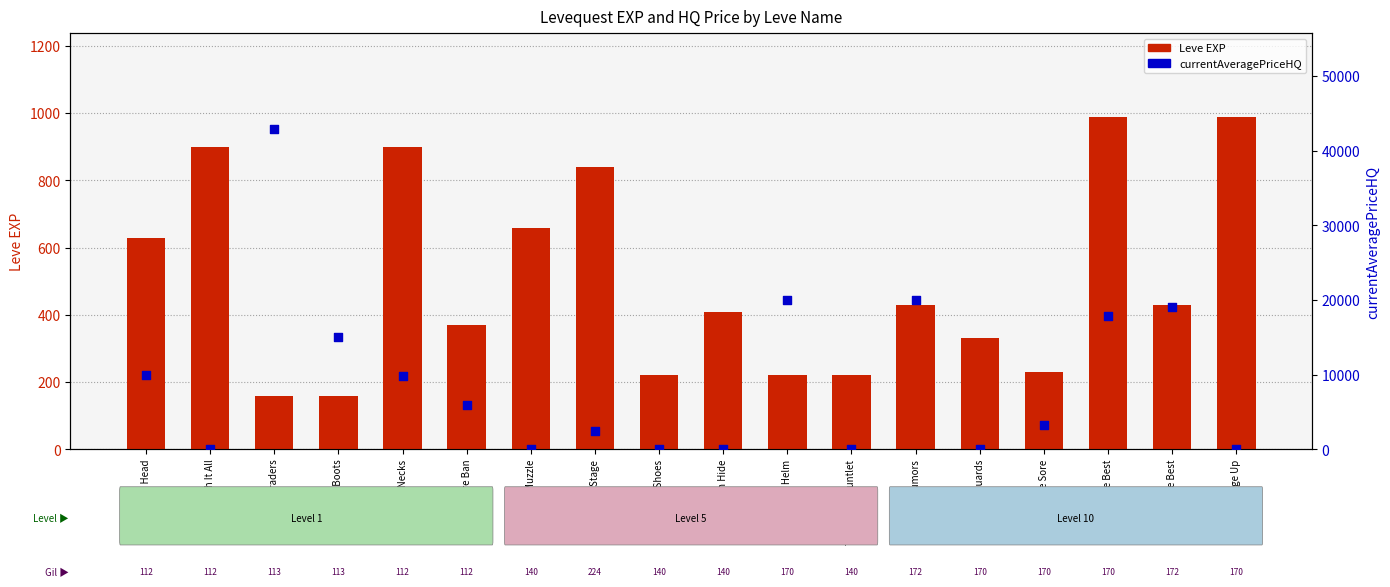

Which series has the largest total across all categories?

currentAveragePriceHQ